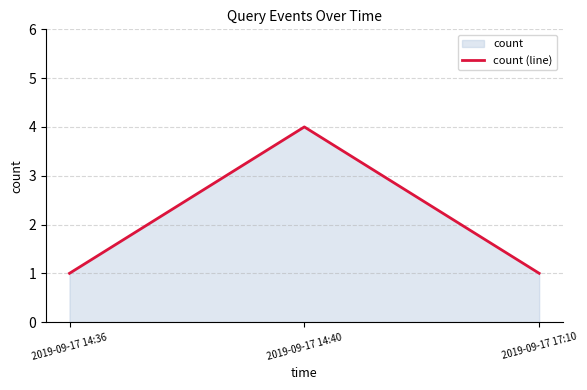

How many lines are shown in the chart?

1